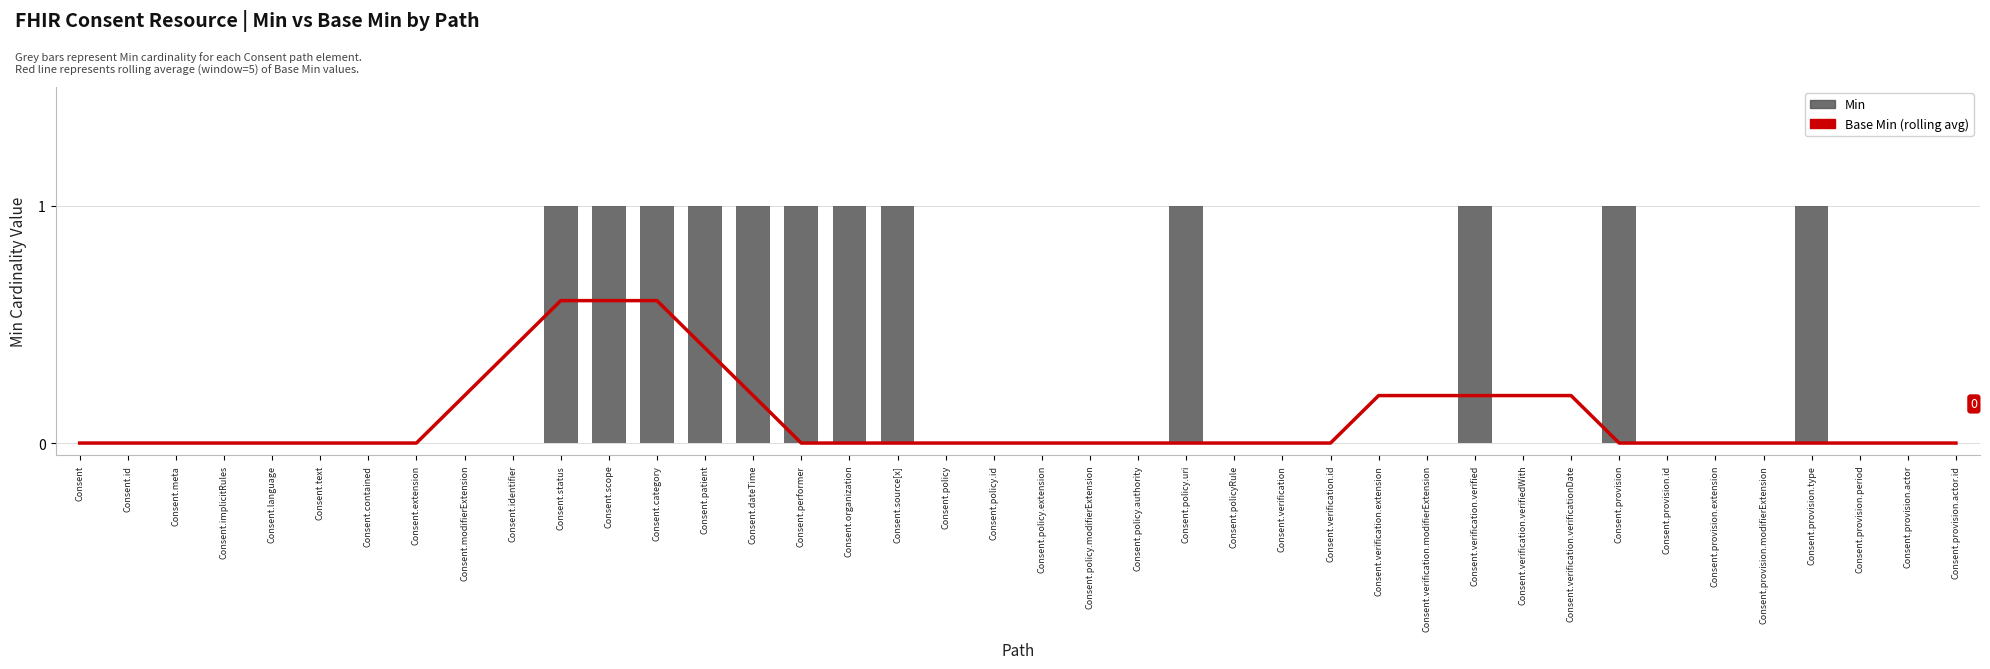

Which series has the widest spread of values?

Min